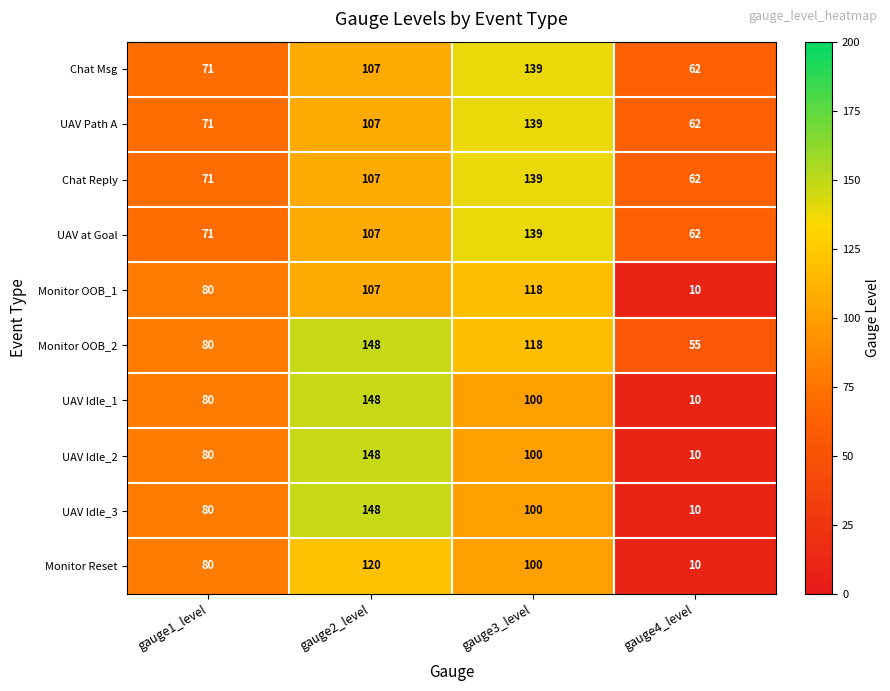

At which category is the sum across all series the highest?

gauge2_level